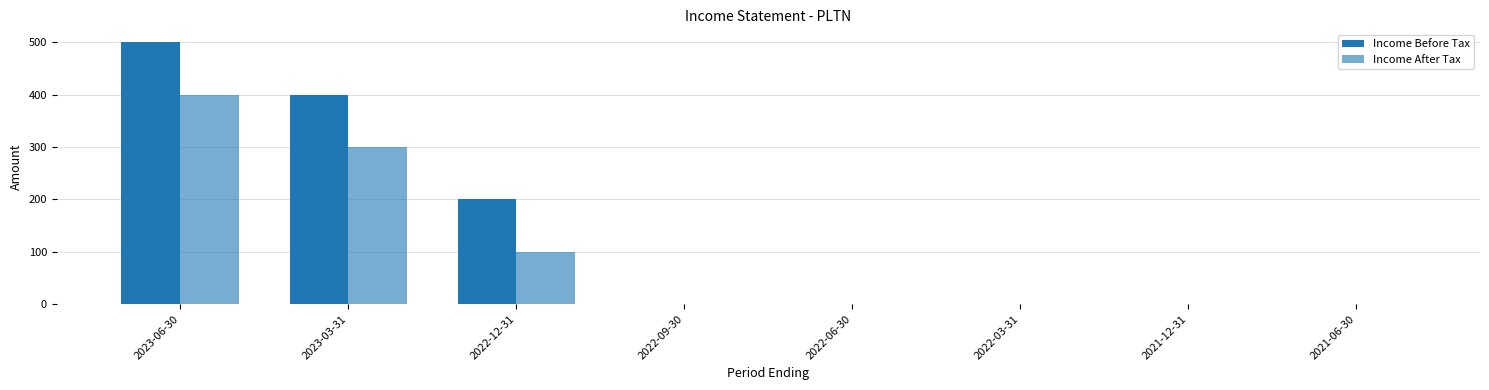

What is the difference between the maximum and minimum values in the Income After Tax series?

400